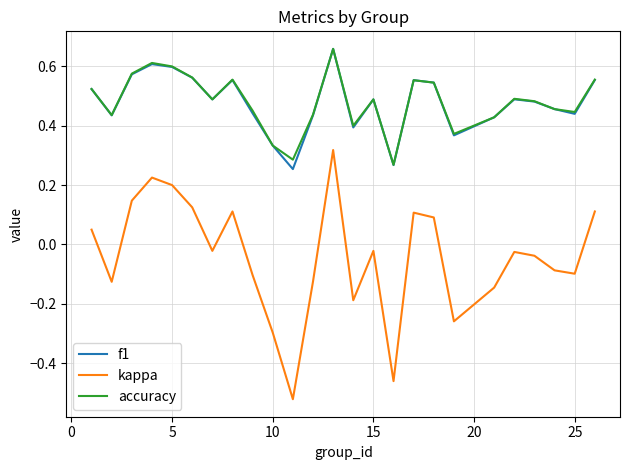

How many series are shown in this chart?

3